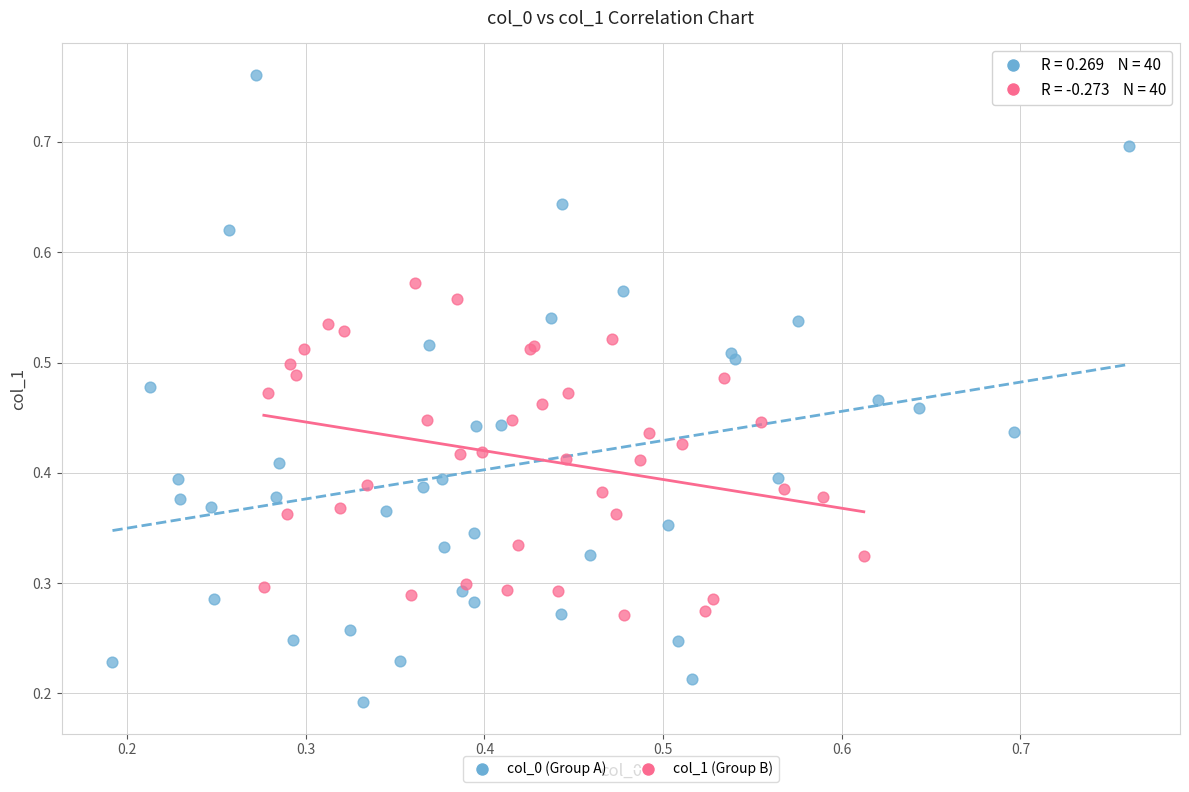

What are all the series names shown in the legend?

col_0 (Group A), col_1 (Group B)